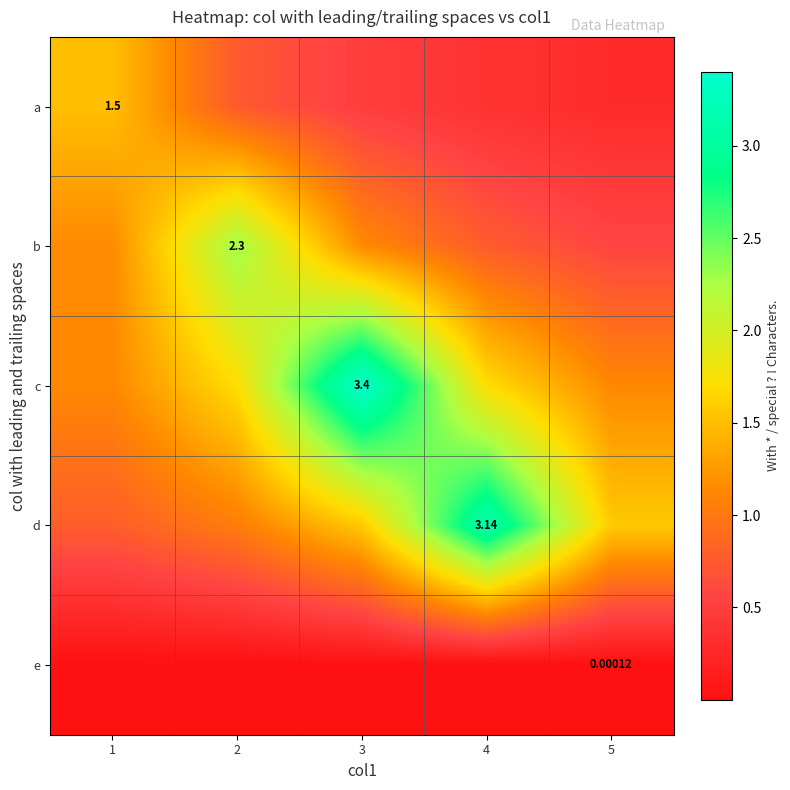

What is the difference between the second highest and second lowest values in the d series?

0.5